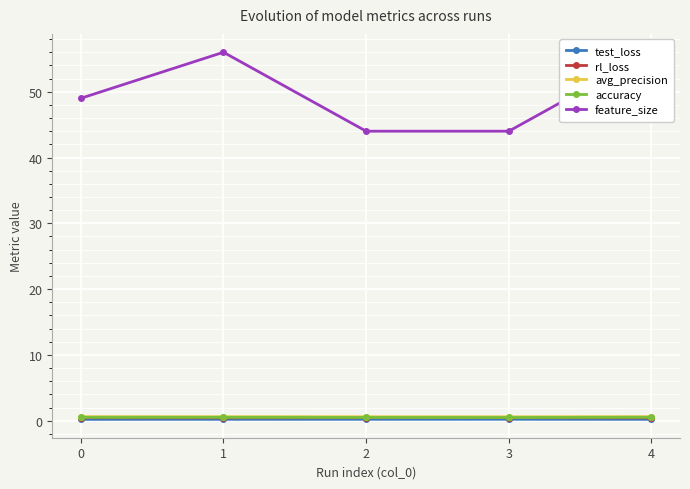

What is the average value of the feature_size series?

49.8